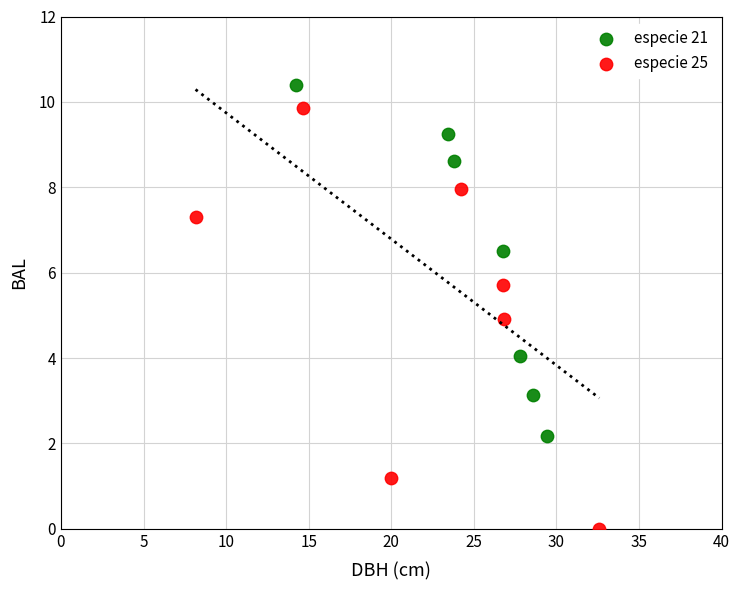

Which series contains the highest Y value?

especie 21